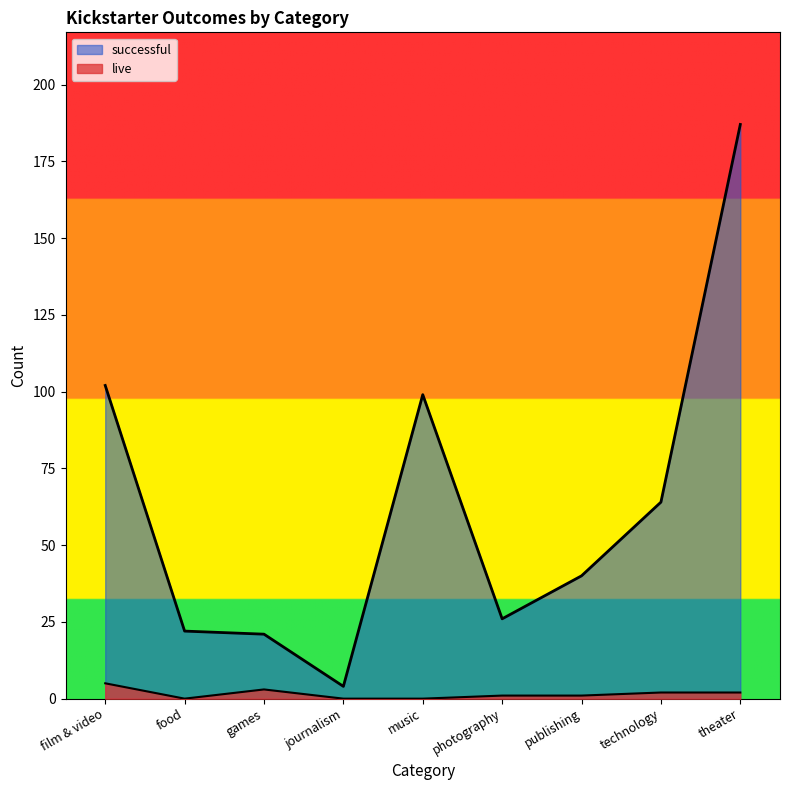

How many positive values does the live series have?

6